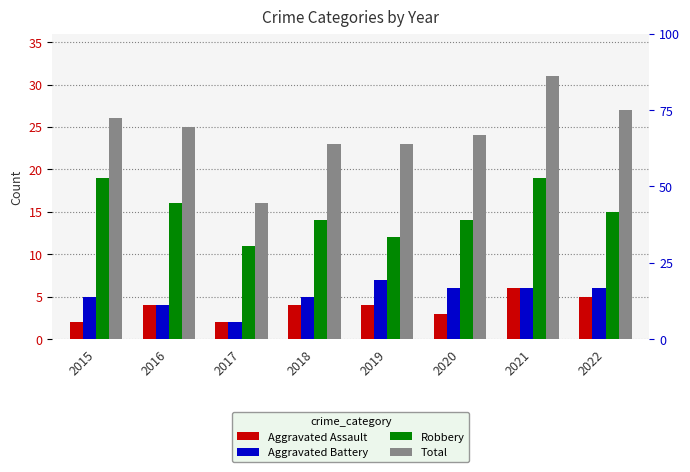

What are all the series names shown in the legend?

Aggravated Assault, Aggravated Battery, Robbery, Total